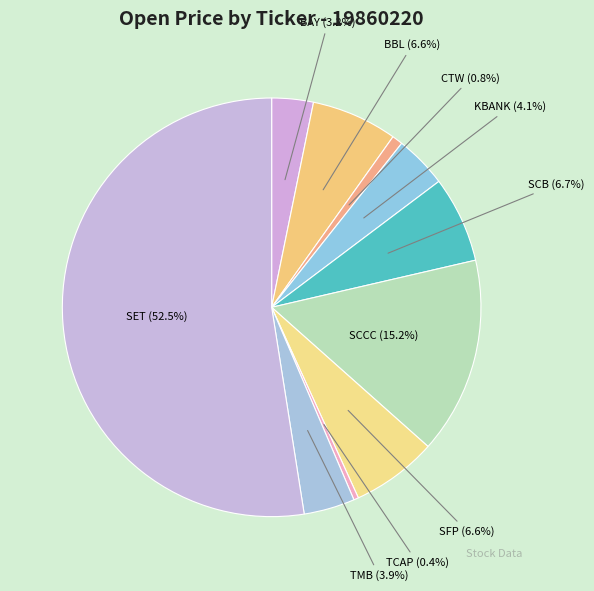

What portion of the pie excludes TMB?

96.1%